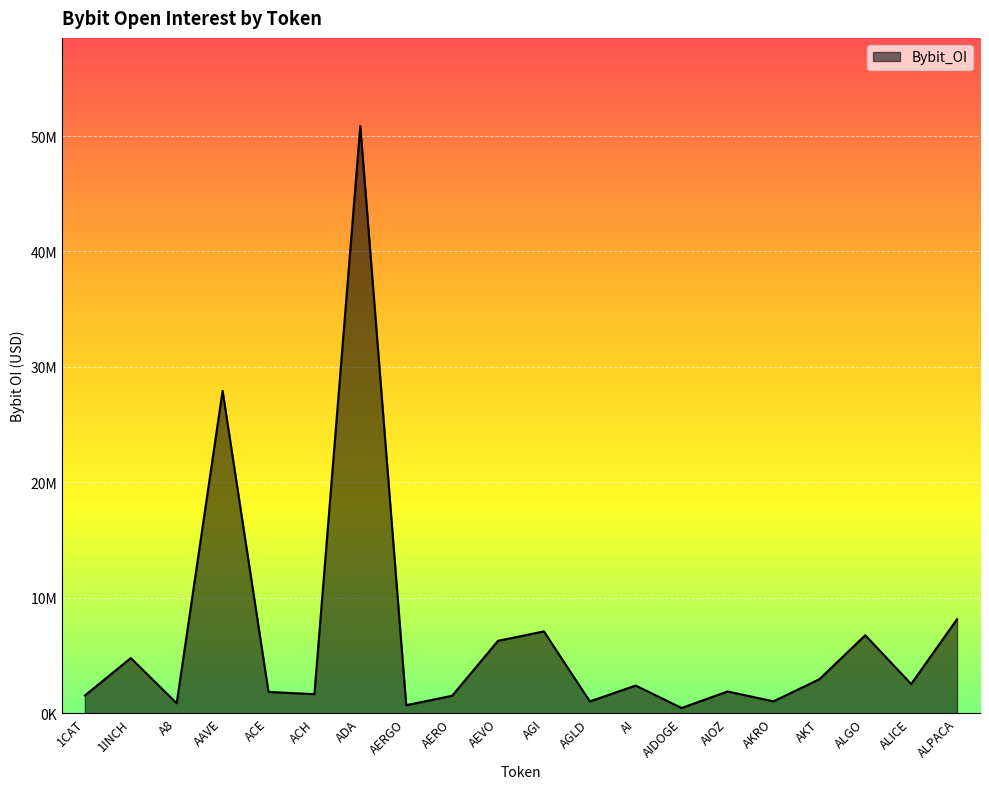

Reading left to right, what are all the values shown in this chart?

1535107	4776773	864774	27931071	1846299	1650304	50873137	697967	1509823	6272753	7088206	1024339	2397687	453235	1884229	1028674	2942170	6756565	2526808	8146354